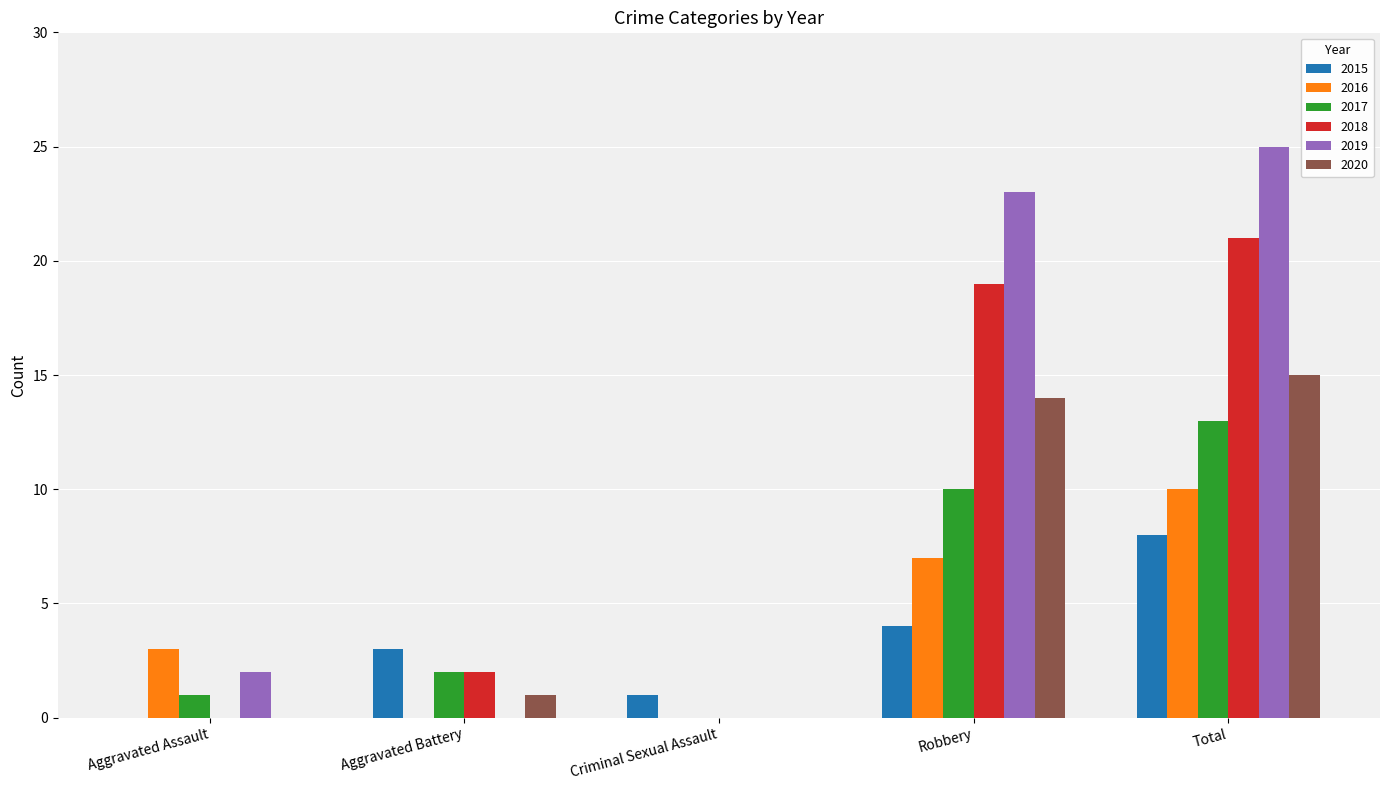

At which category is the sum across all series the highest?

Total